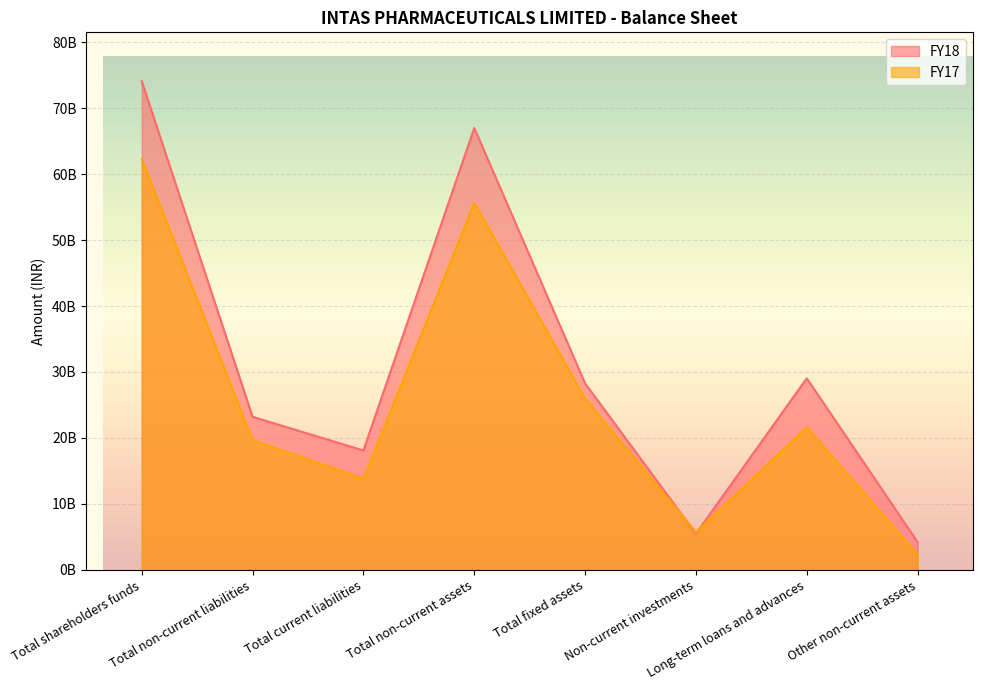

Where is FY17 nearest to the value 32318880000?

Total fixed assets